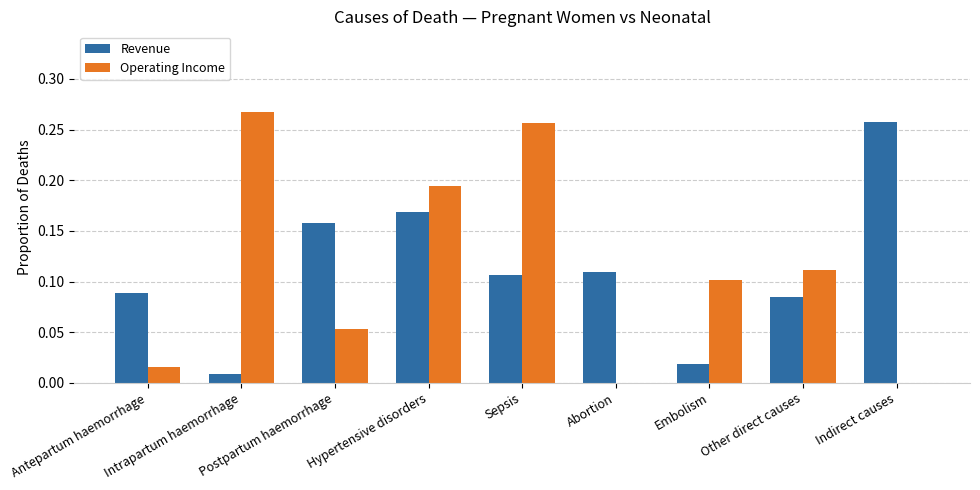

What are all the series names shown in the legend?

Revenue, Operating Income